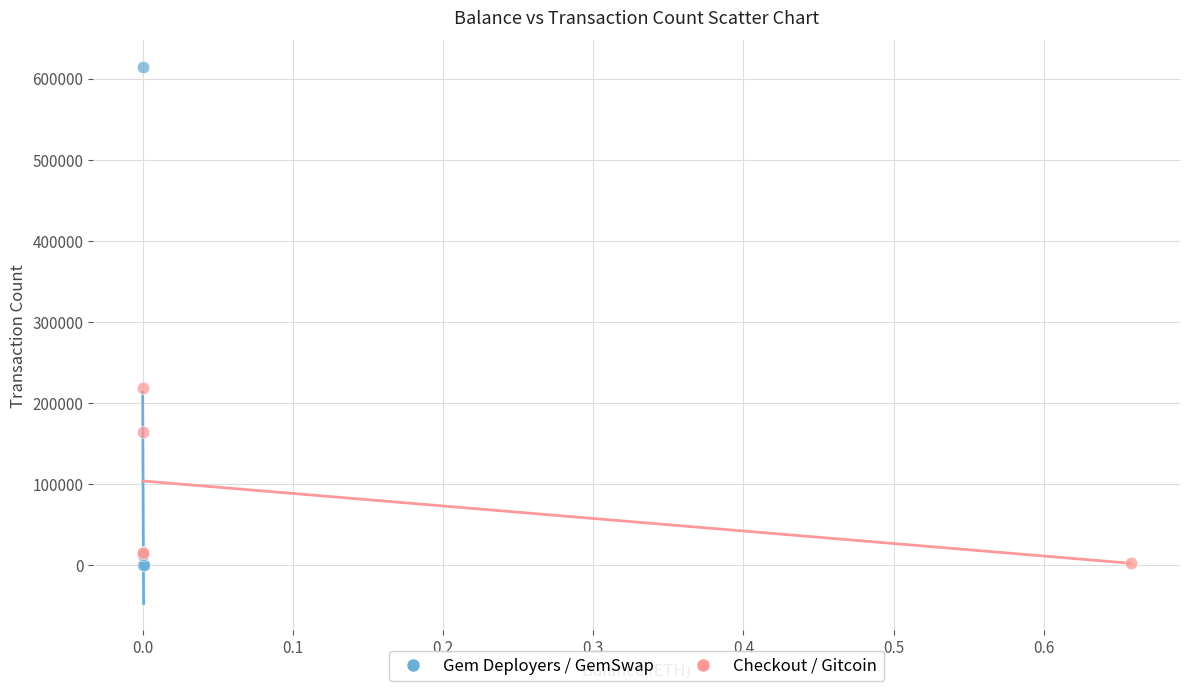

Which series has the widest spread of Y values?

Gem Deployers / GemSwap